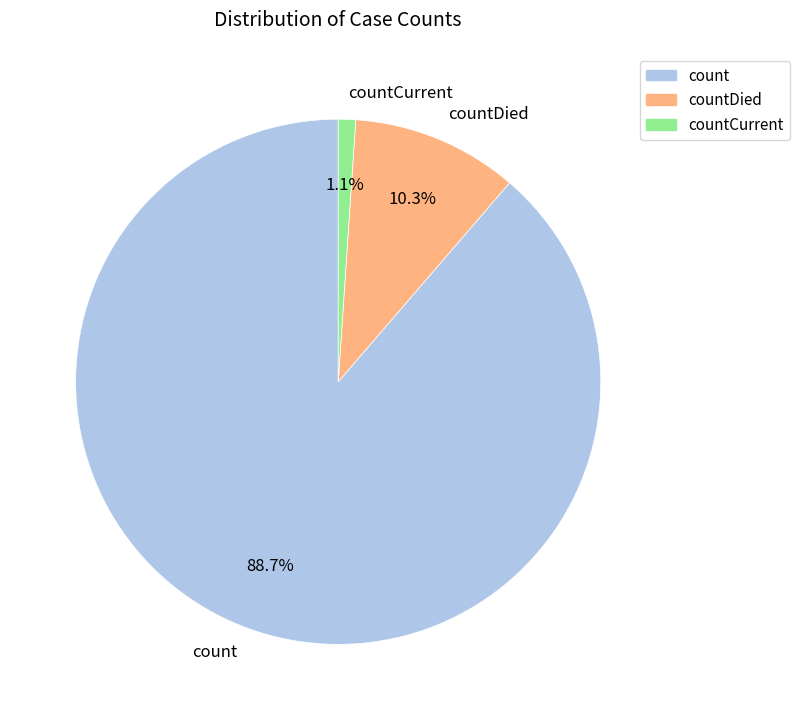

Is count the majority of the pie?

Yes